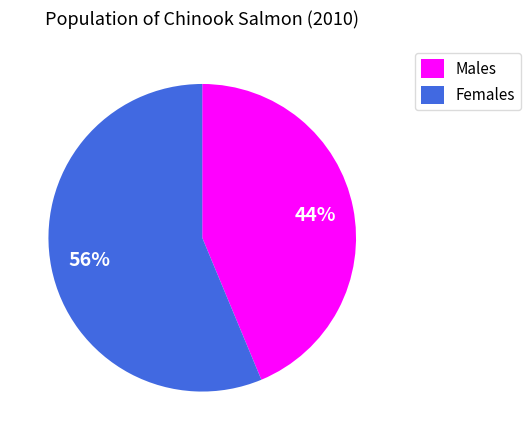

The Males slice represents 44% of the pie. True or false?

True